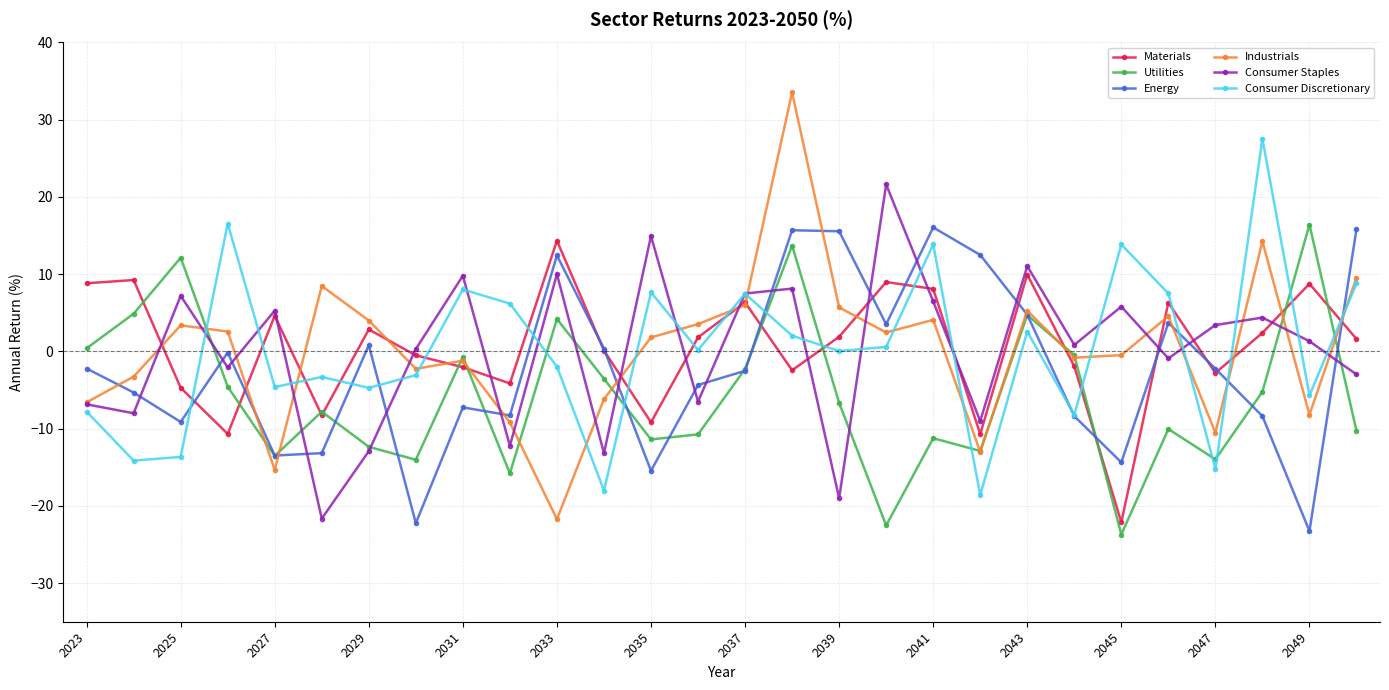

What is the value of the Consumer Discretionary point at the 20th from the left?

-18.6